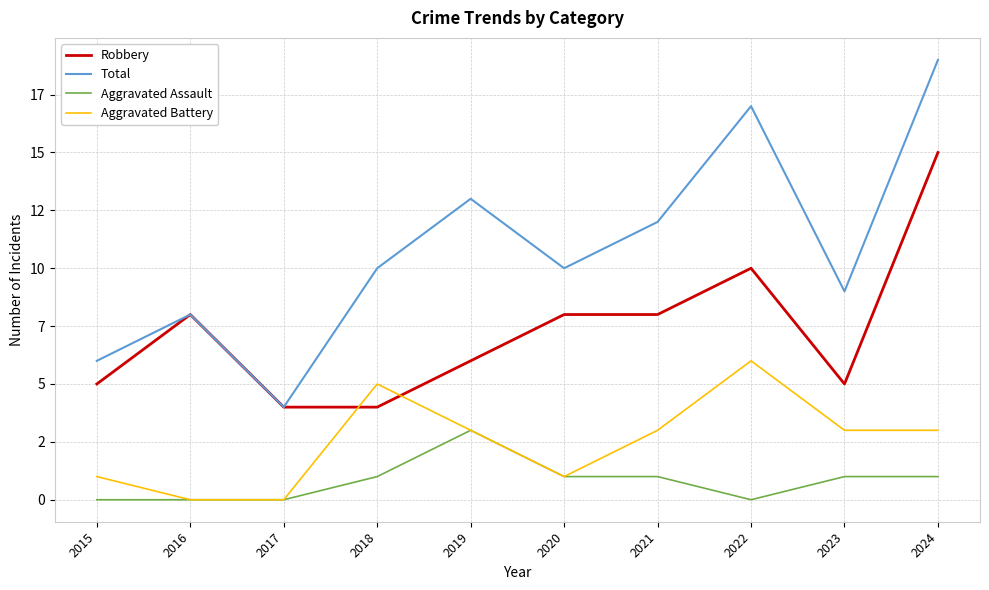

Is this an area chart (filled region under the line)?

No